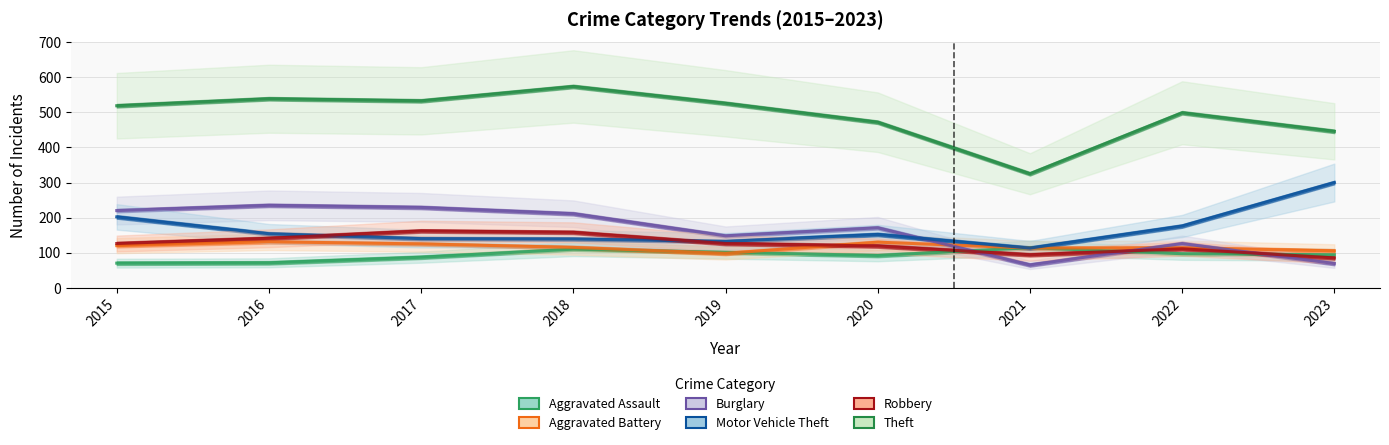

True or false: Aggravated Battery has a value of 57 at 2022.

False